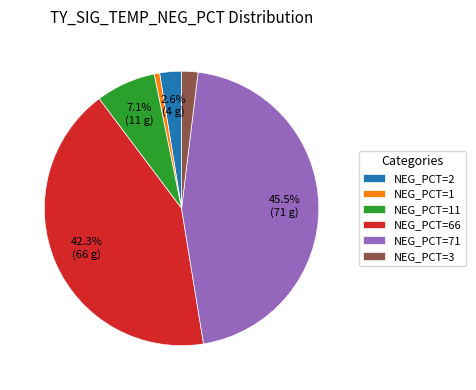

Which slice is the smallest?

NEG_PCT=1